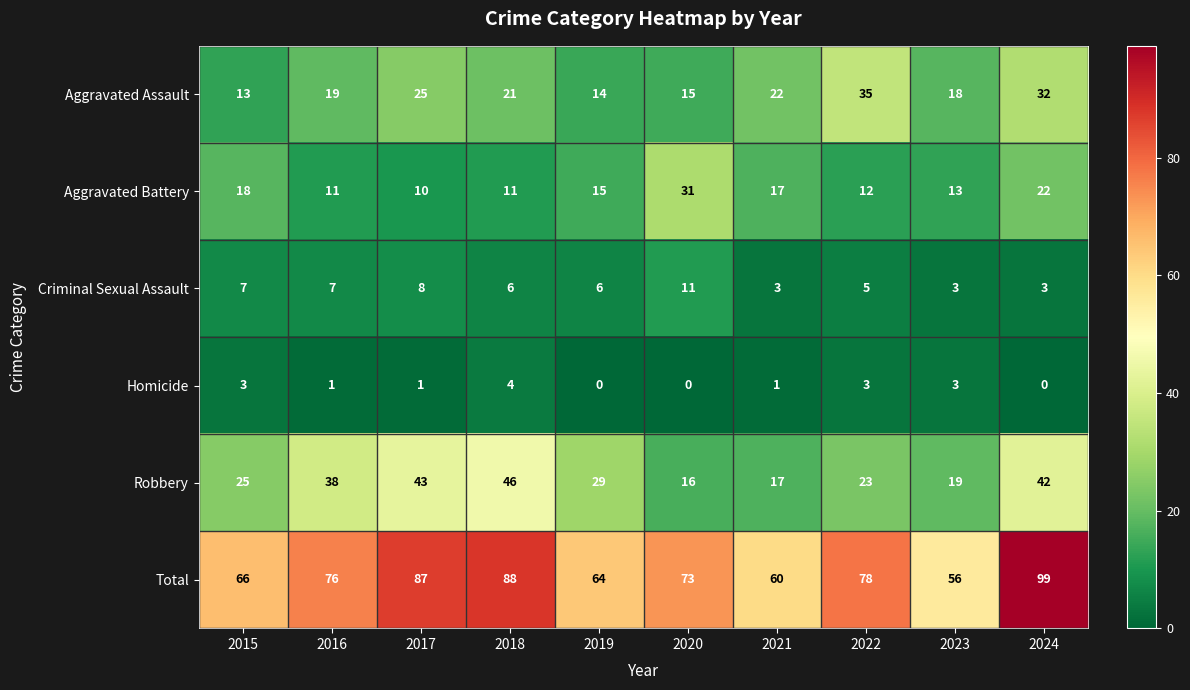

What is the greatest value displayed?

99